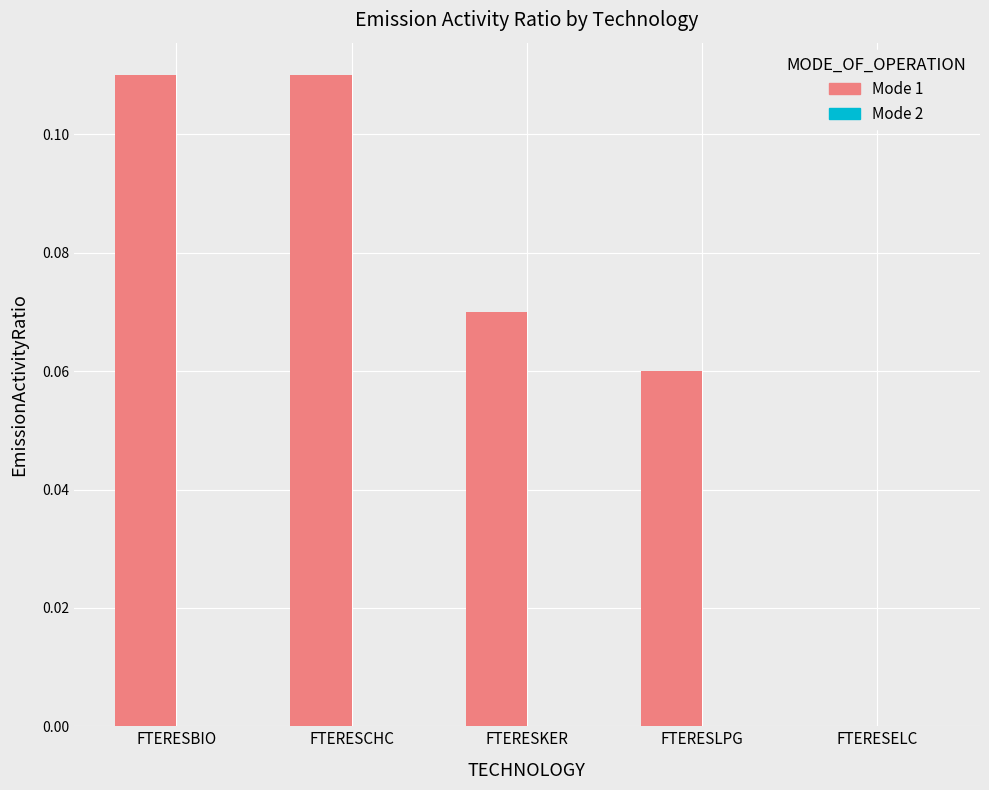

The chart shows a value of 0.0 at FTERESKER. True or false?

False